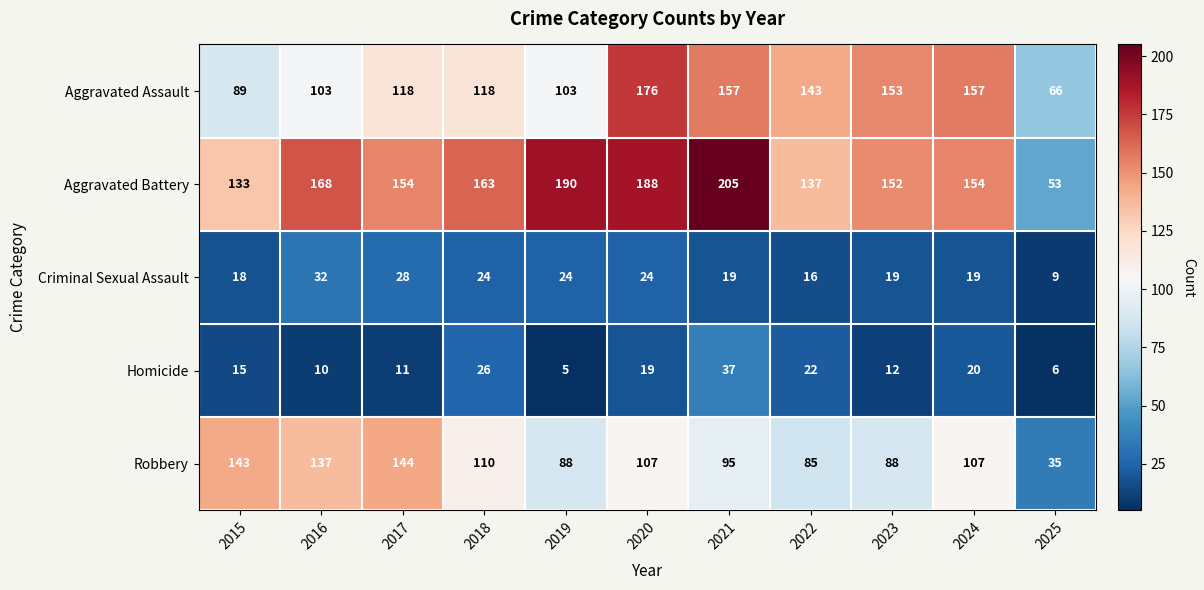

Rank the series by their maximum value, from lowest to highest.

Criminal Sexual Assault, Homicide, Robbery, Aggravated Assault, Aggravated Battery